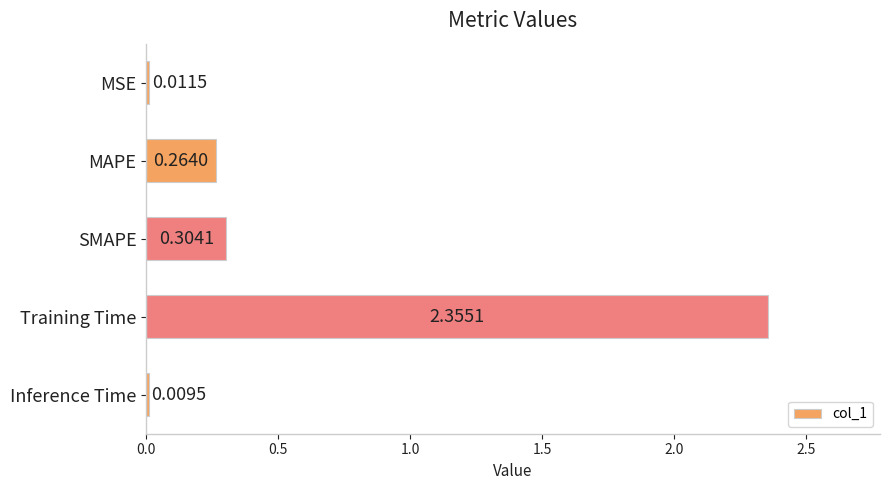

What is the label of the 2nd bar from the bottom?

Training Time